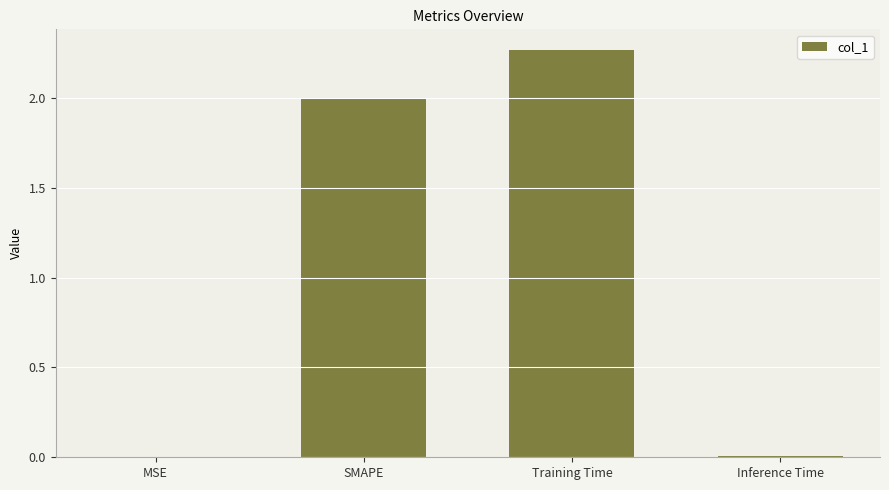

What is the sum of the values at SMAPE and MSE?

2.0